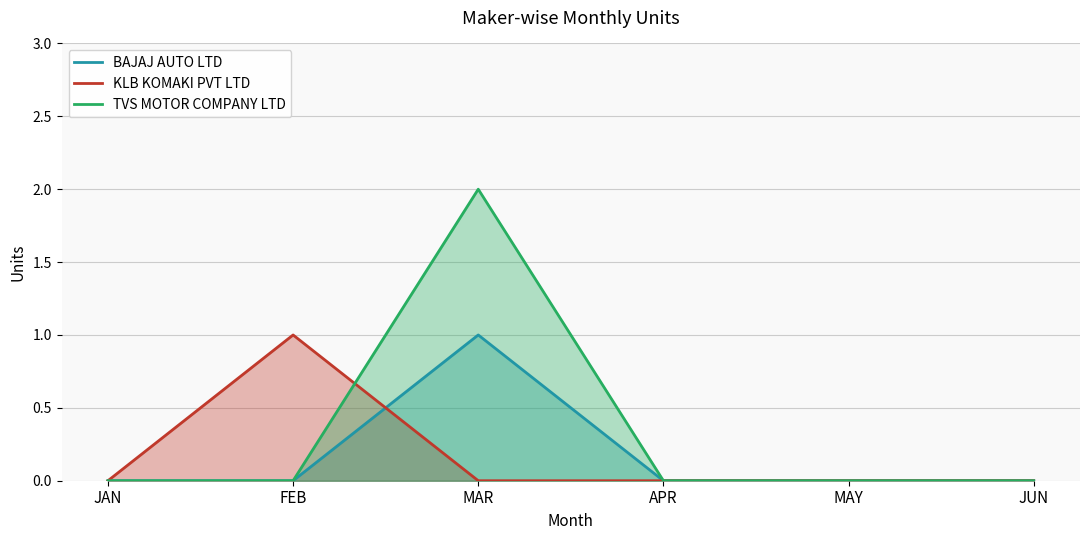

In KLB KOMAKI PVT LTD, how many points are higher than both neighbors (excluding endpoints)?

1